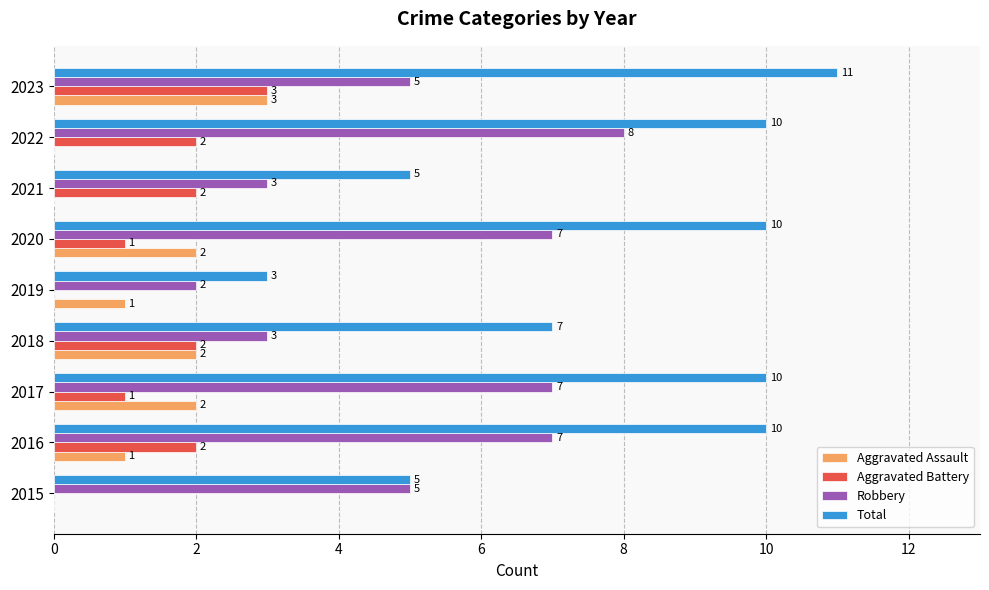

The Robbery series shows 12 at 2017. True or false?

False